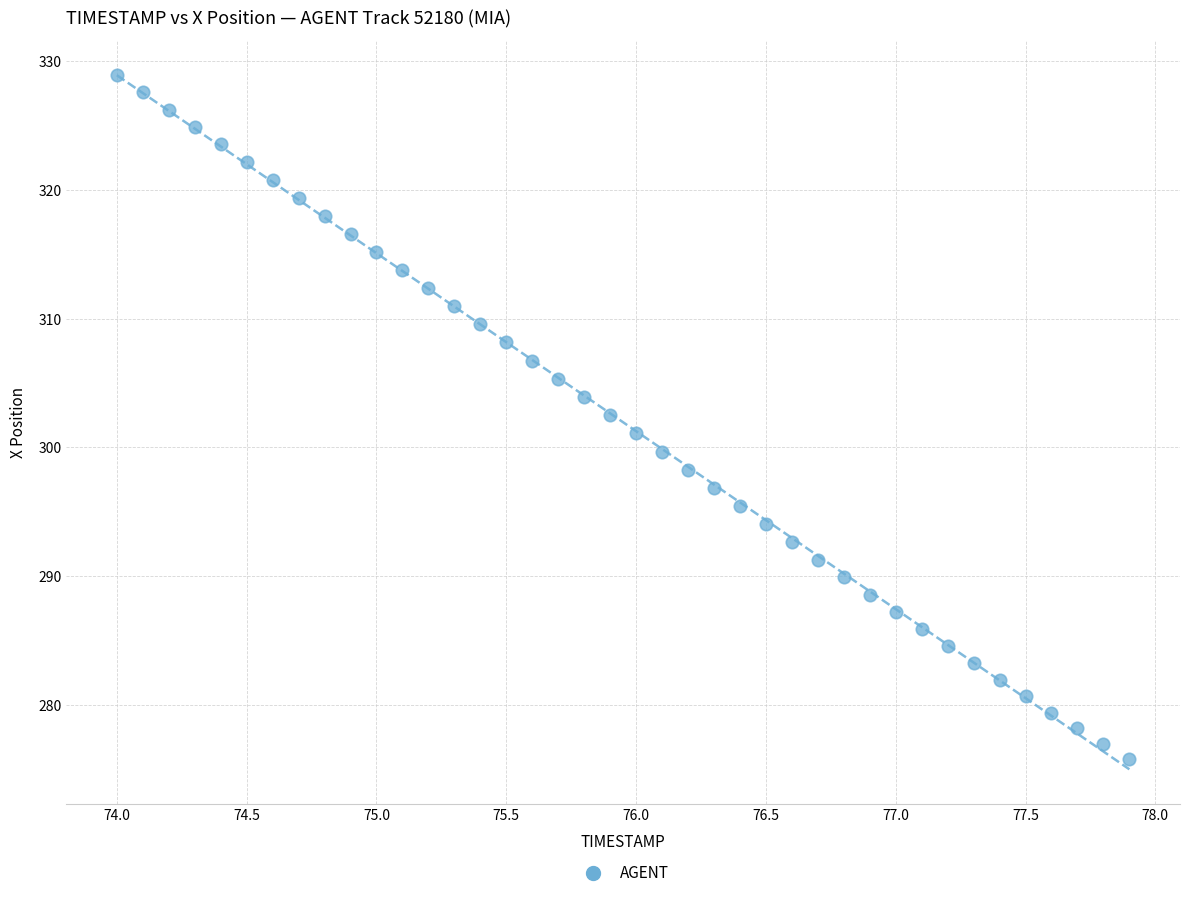

What is the range of X values (max minus min)?

3.9